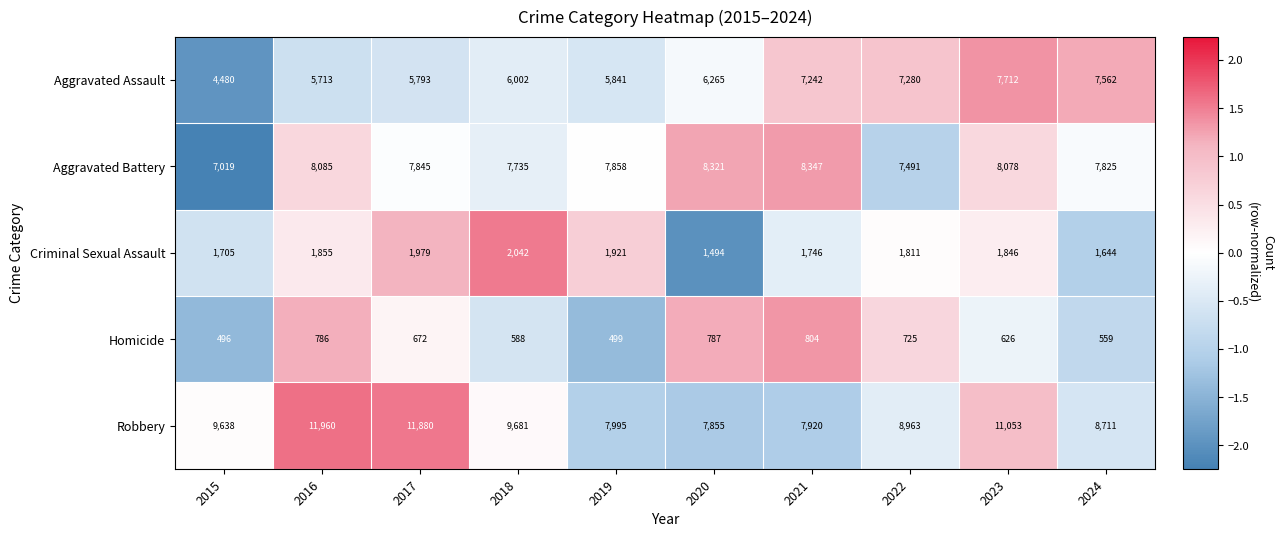

The Criminal Sexual Assault series shows 1644 at 2024. True or false?

True